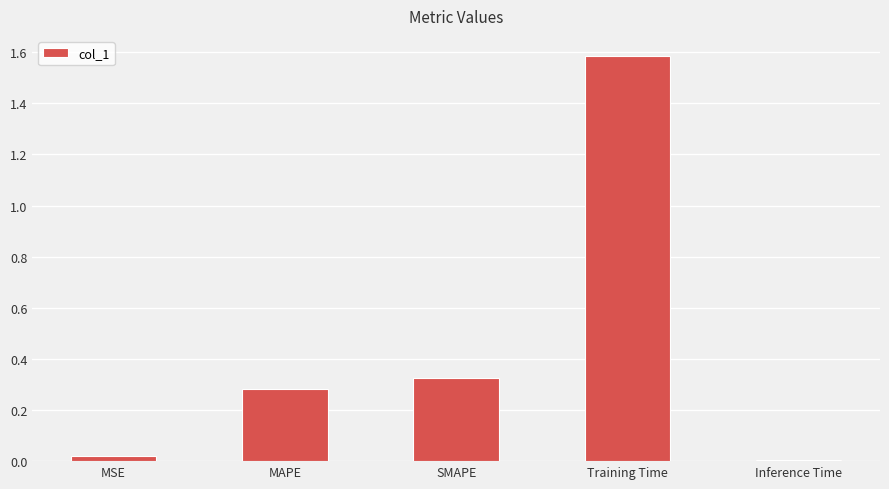

Which label corresponds to the largest value in the chart?

Training Time